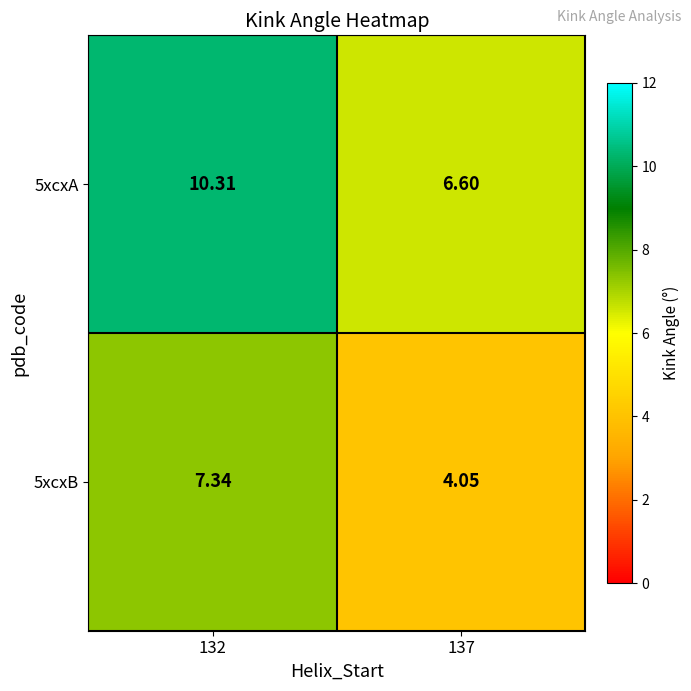

Between 132 and 137, which series saw the biggest shift?

5xcxA